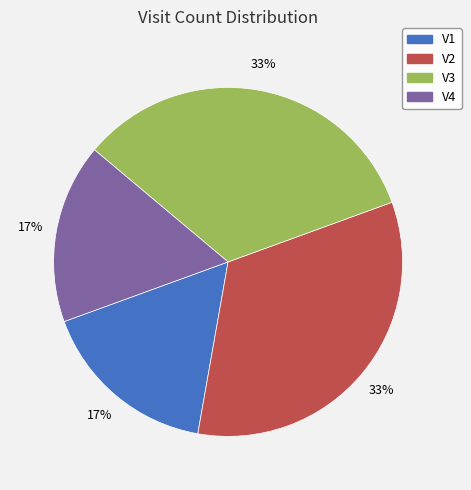

The V4 slice represents 17% of the pie. True or false?

True